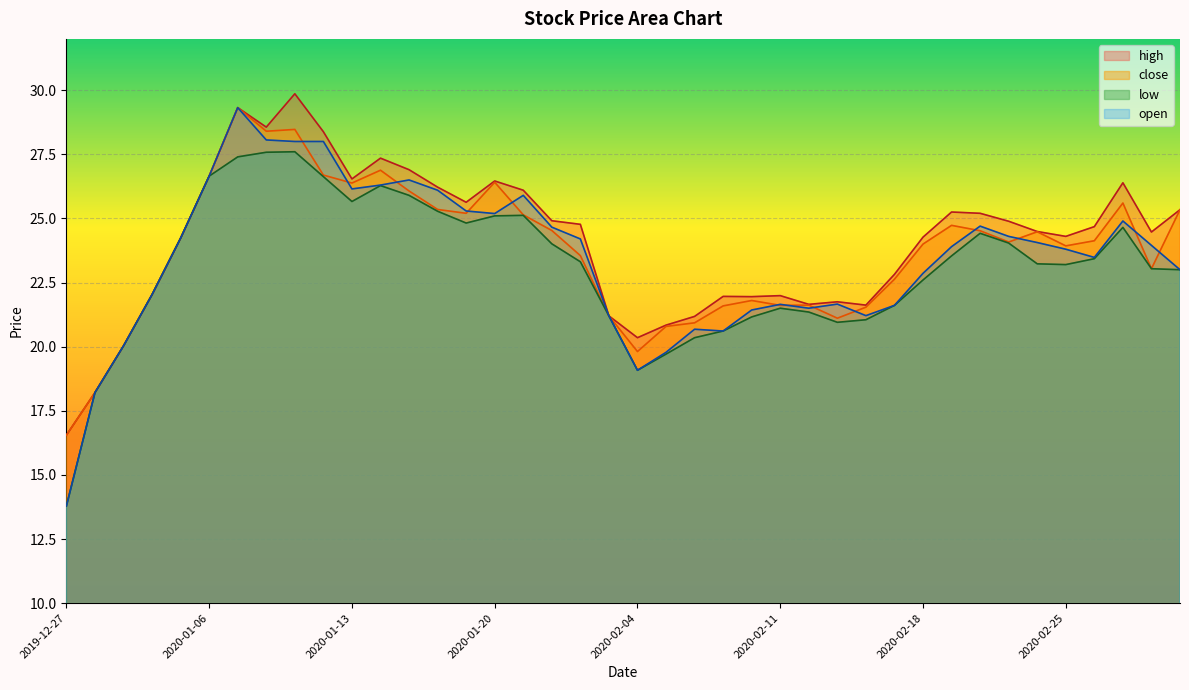

What is the label of the 37th point from the right?

2020-01-02